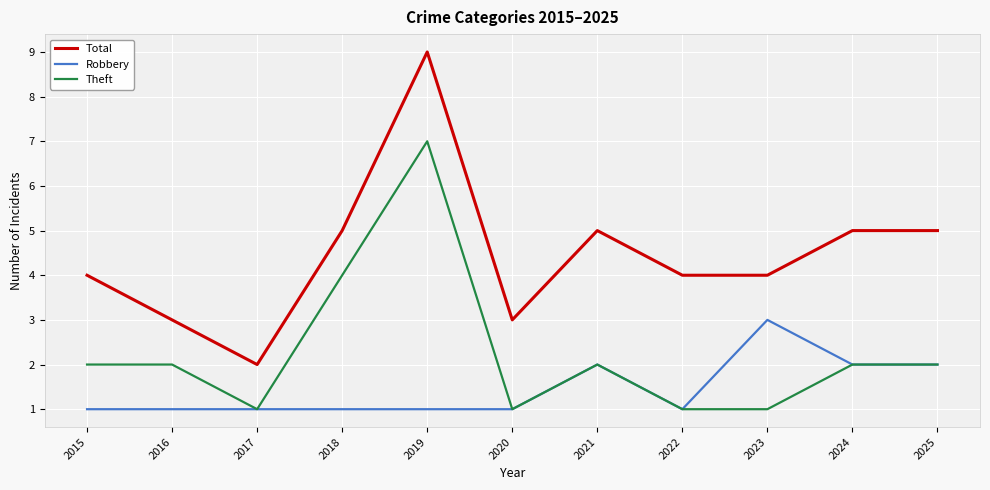

True or false: Robbery has a value of 2 at 2017.

False